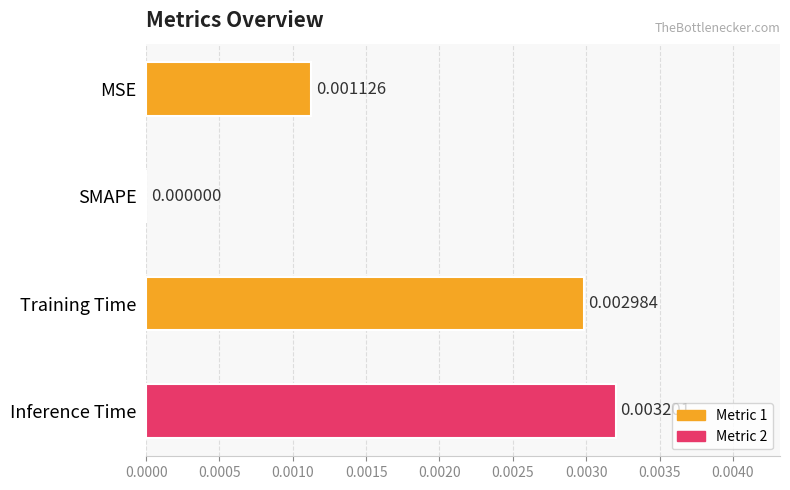

Which has a higher value, SMAPE or Training Time?

Training Time